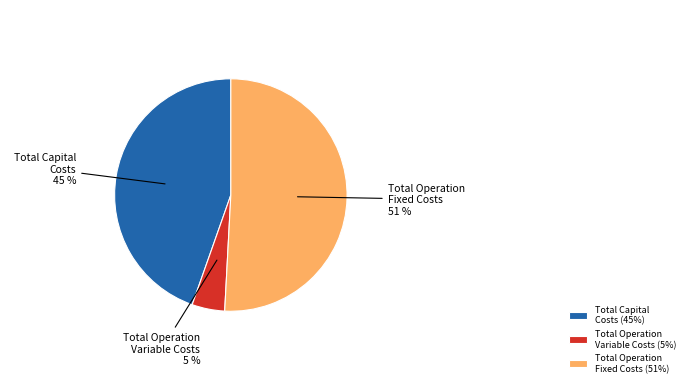

Does any single category account for the majority?

Yes